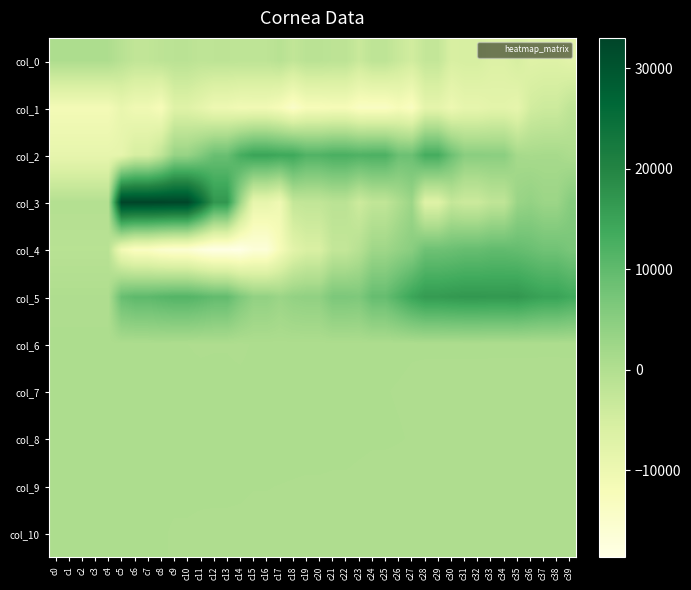

Rank the series by their maximum value, from lowest to highest.

col_1, col_0, col_9, col_10, col_6, col_7, col_8, col_4, col_2, col_5, col_3